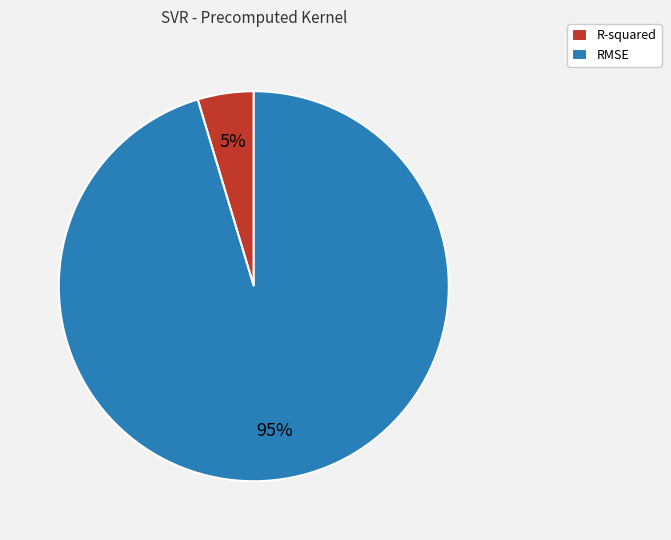

Which slice is the largest?

RMSE